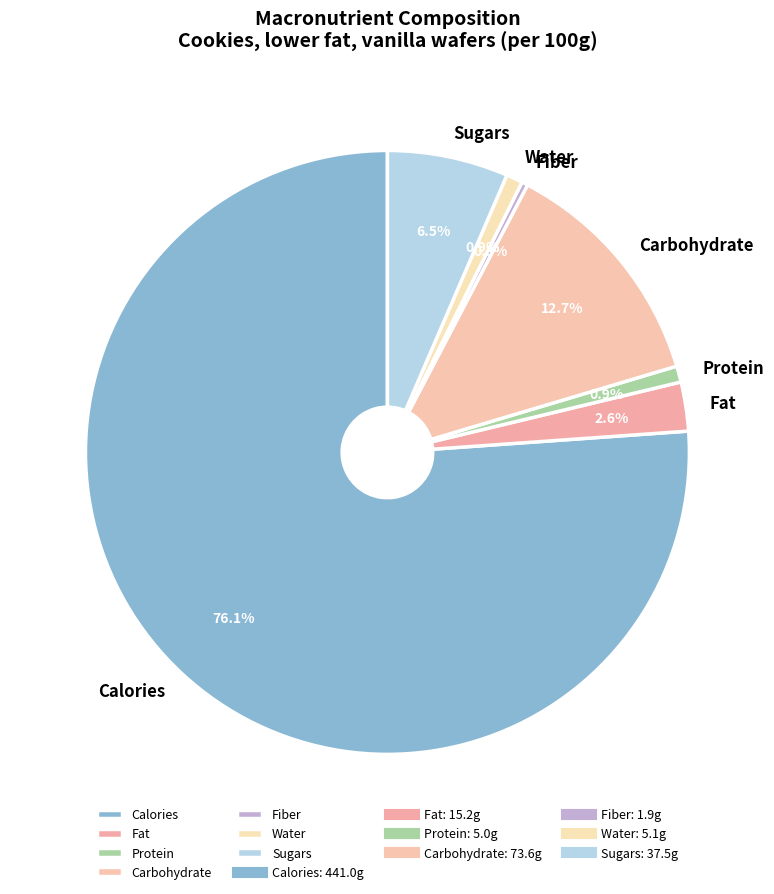

Does Calories account for over 50% of the chart?

Yes